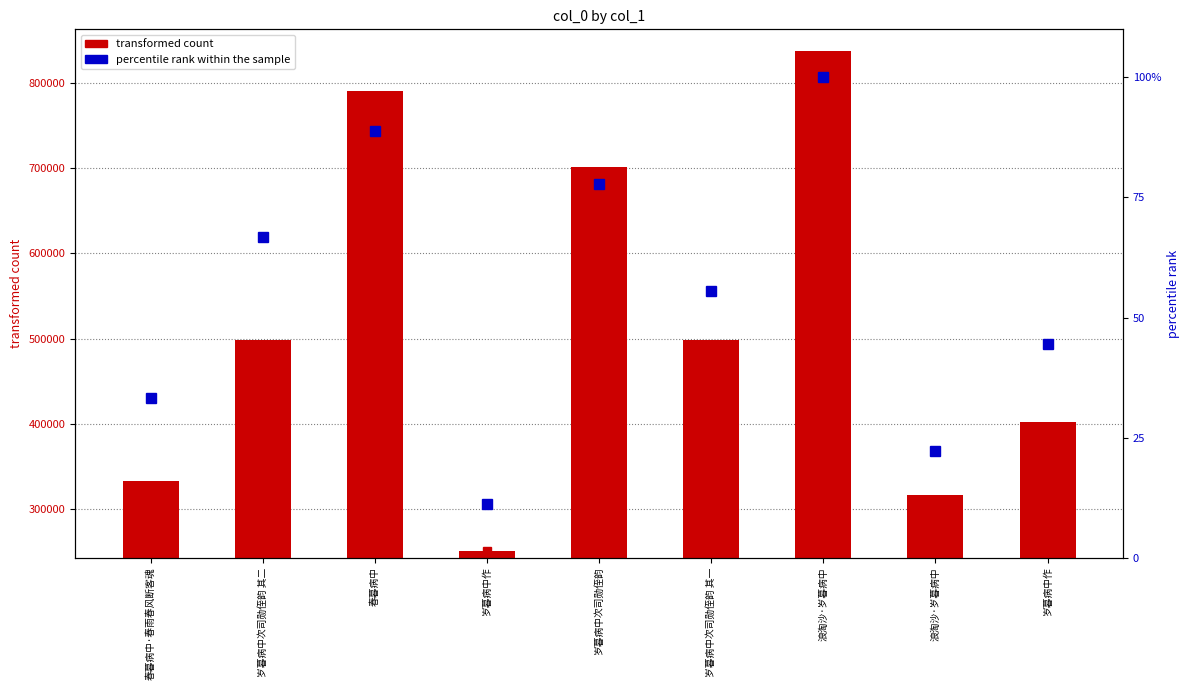

What is the average value of the transformed count series?

514302.1